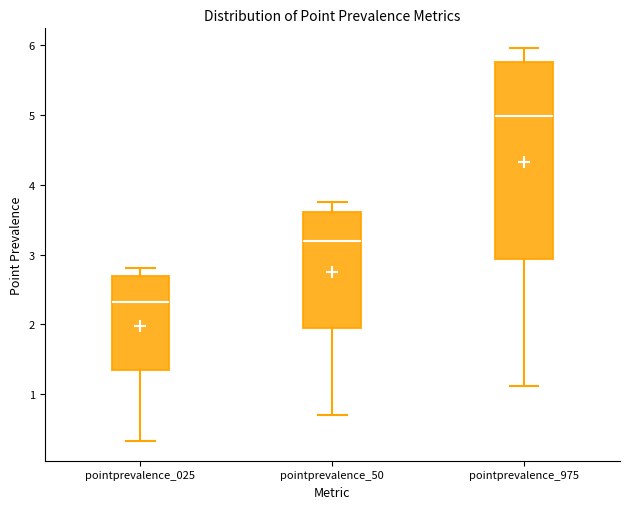

Where does the median line of the box for pointprevalence_50 sit on the y-axis? The values are not printed on the chart, so give them approximately, as read against the axis.

3.2